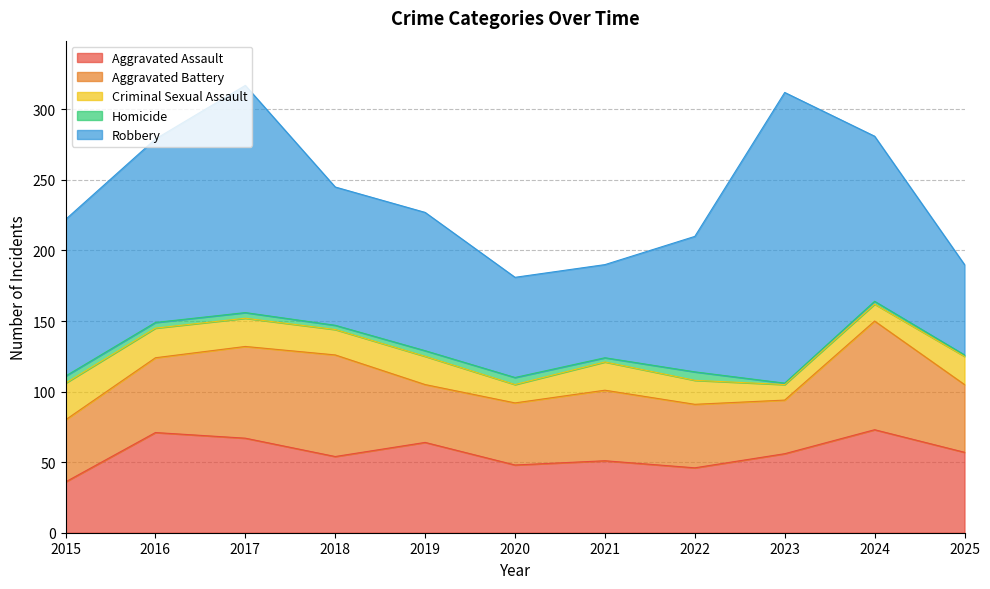

What value does the Aggravated Assault series have at 2023?

56